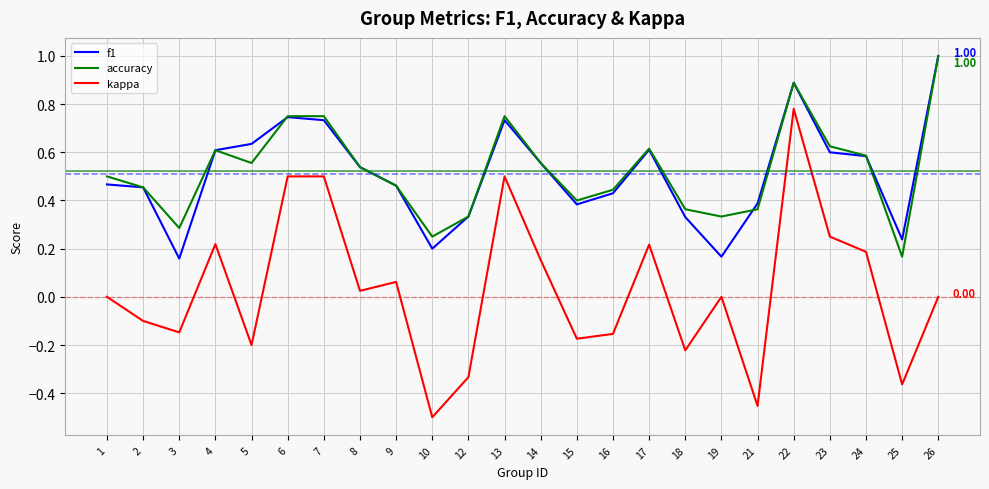

Which series has the largest range (max minus min)?

kappa